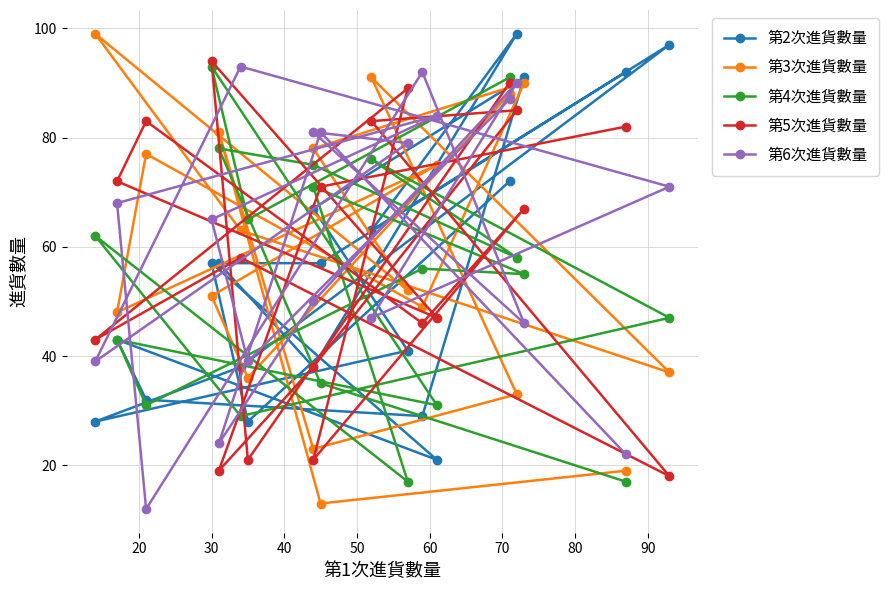

Count the number of data series in this chart.

5